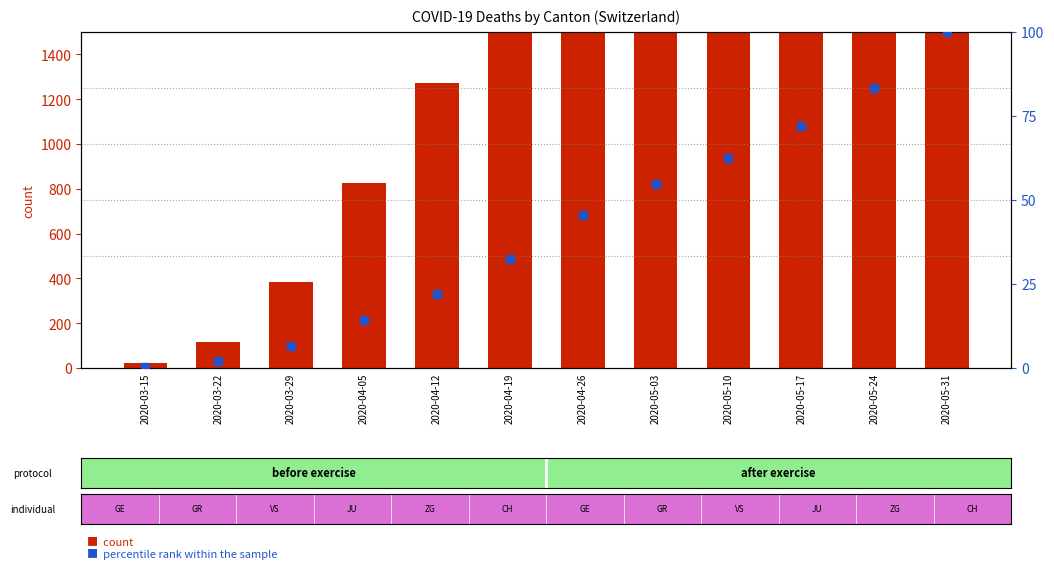

What are all the series names shown in the legend?

CH (total), percentile rank within the sample